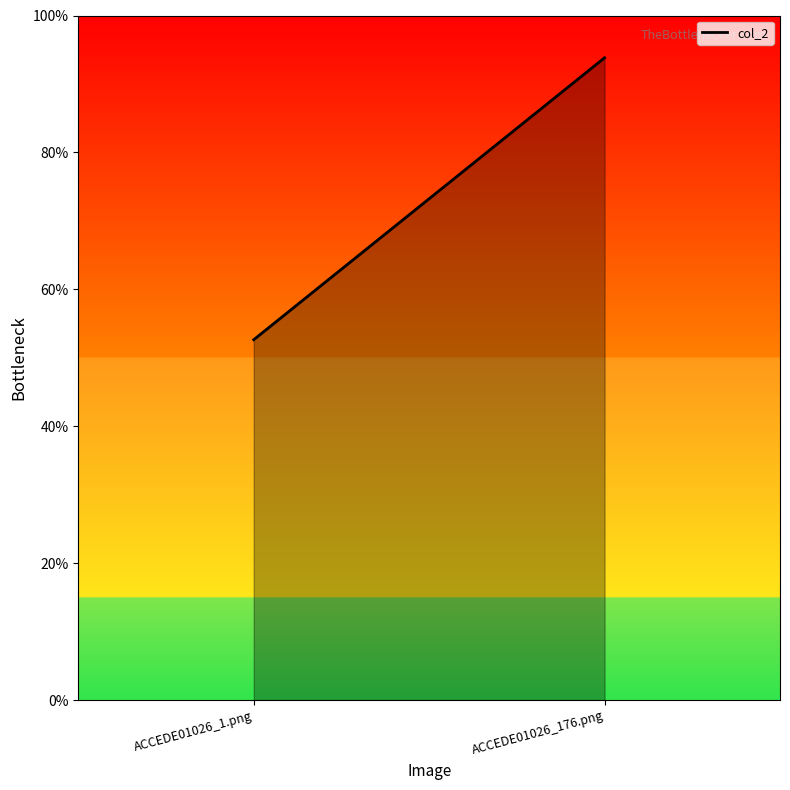

What is the change in value from ACCEDE01026_1.png to ACCEDE01026_176.png?

+0.4